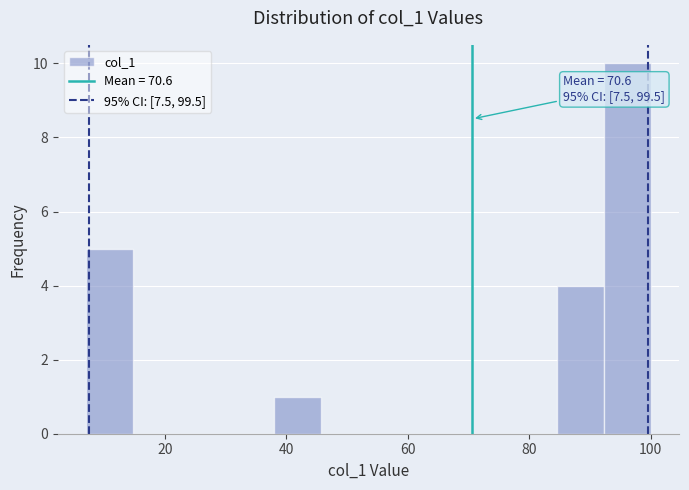

Read against the x-axis, roughly where is the centre of the tallest bar?

96